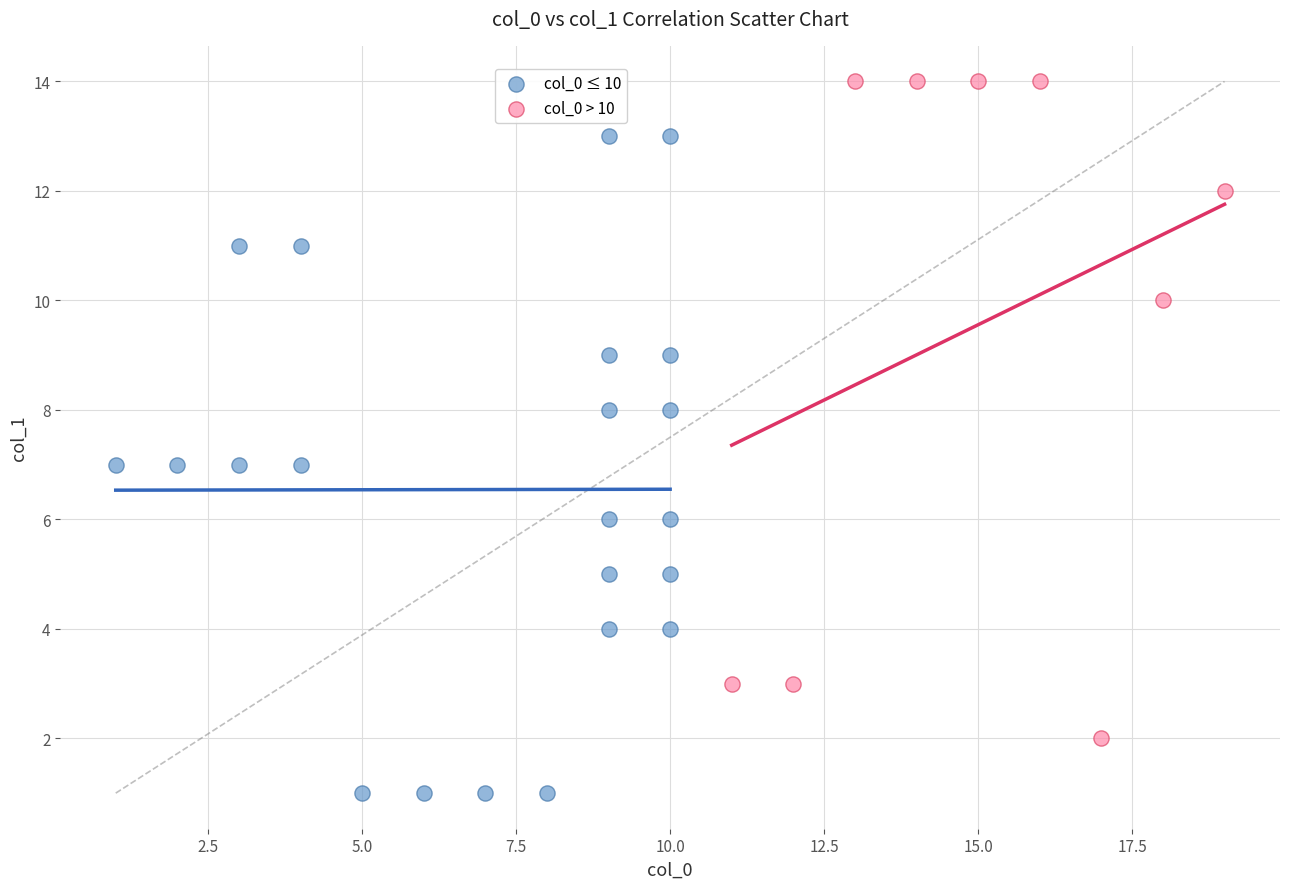

Which series reaches the maximum Y coordinate?

col_0 > 10